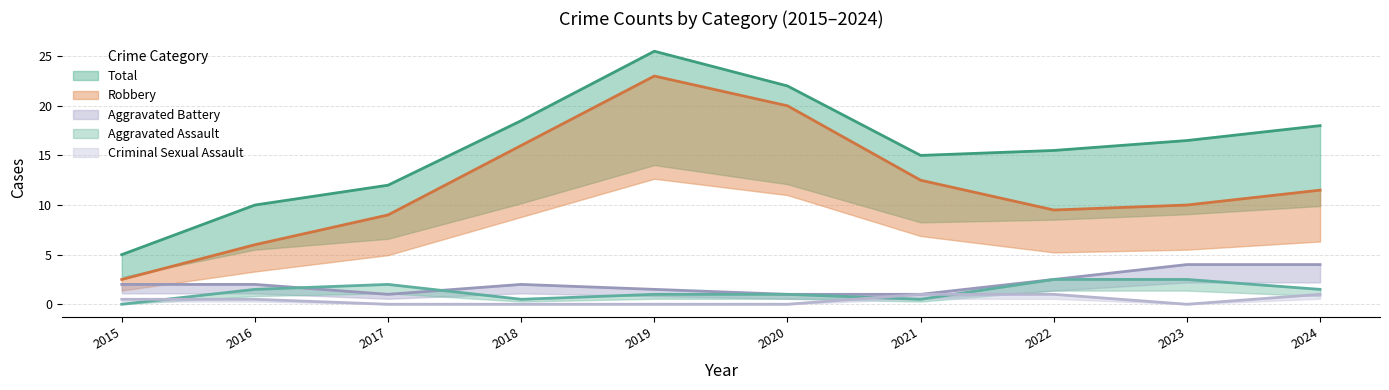

What is the average value of the Aggravated Assault series?

1